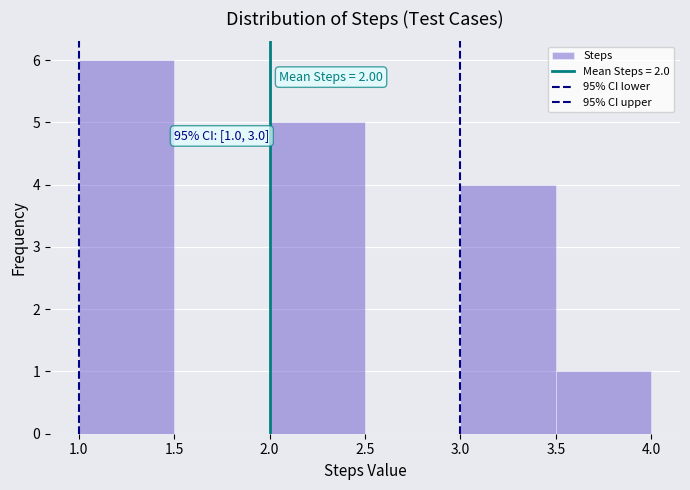

Over which range of the x-axis is the bar tallest?

1.0 to 1.5